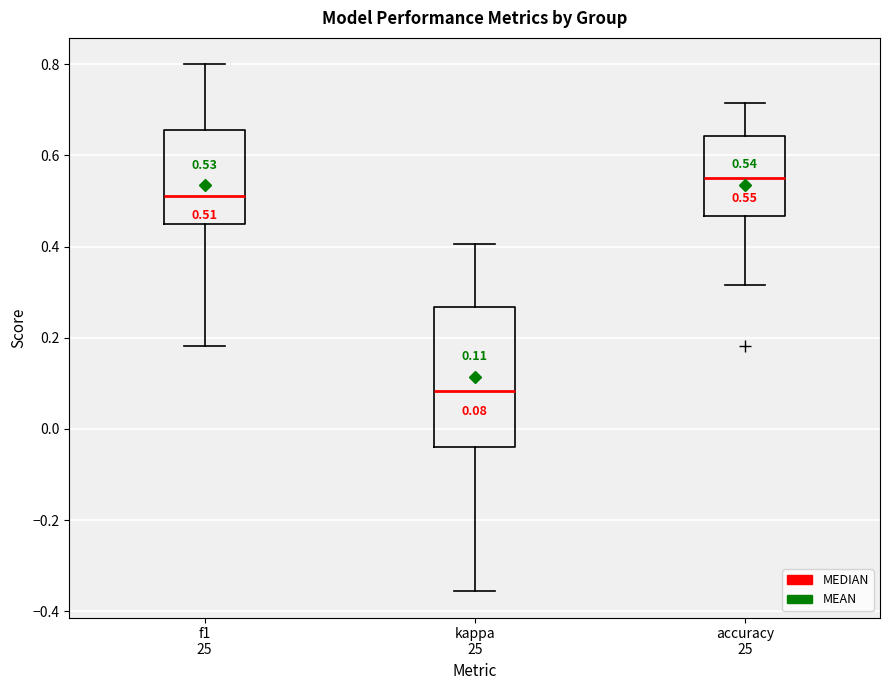

Which box has the highest median line?

accuracy 25